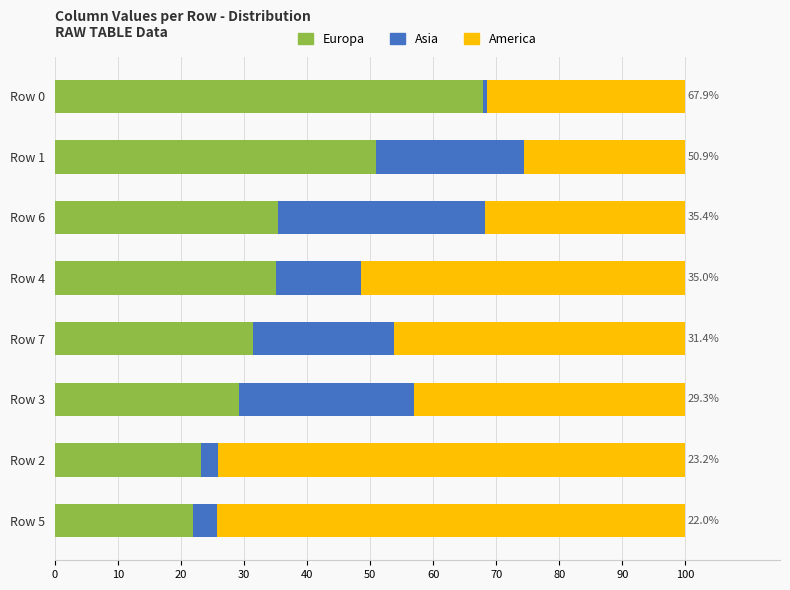

What is the total value across all series at Row 7?

100.0